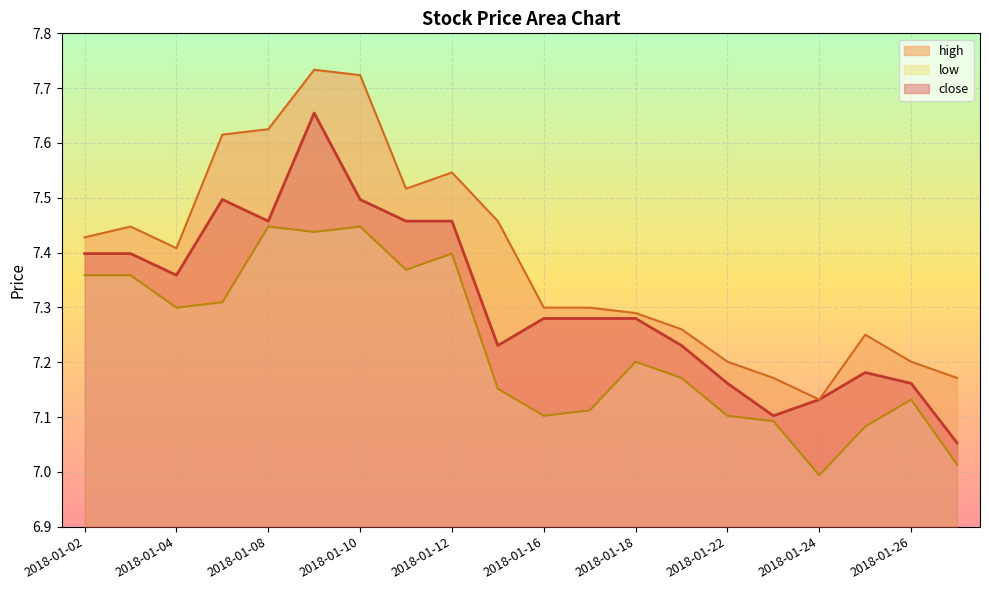

Reading left to right, extract all data points from this chart.

close: 2018-01-02=7.4	2018-01-03=7.4	2018-01-04=7.4	2018-01-05=7.5	2018-01-08=7.5	2018-01-09=7.7	2018-01-10=7.5	2018-01-11=7.5	2018-01-12=7.5	2018-01-15=7.2	2018-01-16=7.3	2018-01-17=7.3	2018-01-18=7.3	2018-01-19=7.2	2018-01-22=7.2	2018-01-23=7.1	2018-01-24=7.1	2018-01-25=7.2	2018-01-26=7.2	2018-01-29=7.1
high: 2018-01-02=7.4	2018-01-03=7.4	2018-01-04=7.4	2018-01-05=7.6	2018-01-08=7.6	2018-01-09=7.7	2018-01-10=7.7	2018-01-11=7.5	2018-01-12=7.5	2018-01-15=7.5	2018-01-16=7.3	2018-01-17=7.3	2018-01-18=7.3	2018-01-19=7.3	2018-01-22=7.2	2018-01-23=7.2	2018-01-24=7.1	2018-01-25=7.3	2018-01-26=7.2	2018-01-29=7.2
low: 2018-01-02=7.4	2018-01-03=7.4	2018-01-04=7.3	2018-01-05=7.3	2018-01-08=7.4	2018-01-09=7.4	2018-01-10=7.4	2018-01-11=7.4	2018-01-12=7.4	2018-01-15=7.2	2018-01-16=7.1	2018-01-17=7.1	2018-01-18=7.2	2018-01-19=7.2	2018-01-22=7.1	2018-01-23=7.1	2018-01-24=7.0	2018-01-25=7.1	2018-01-26=7.1	2018-01-29=7.0